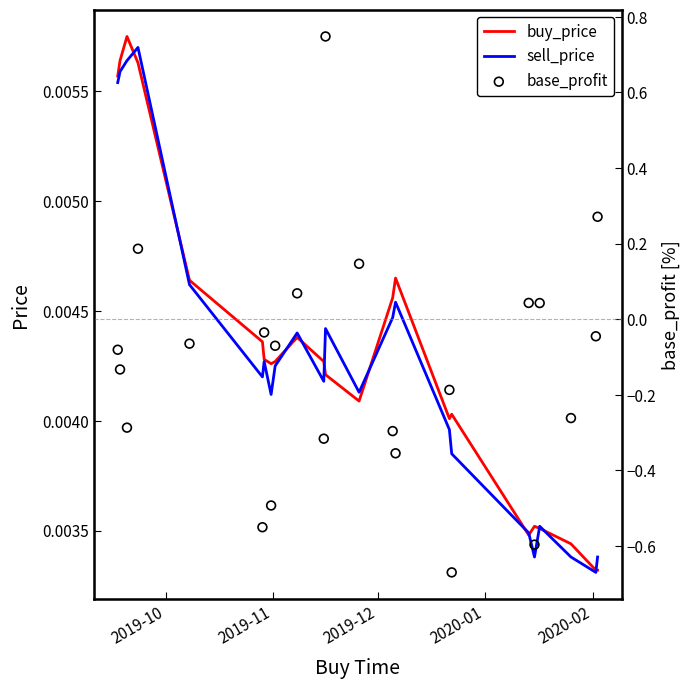

What are all the series names shown in the legend?

buy_price, sell_price, base_profit